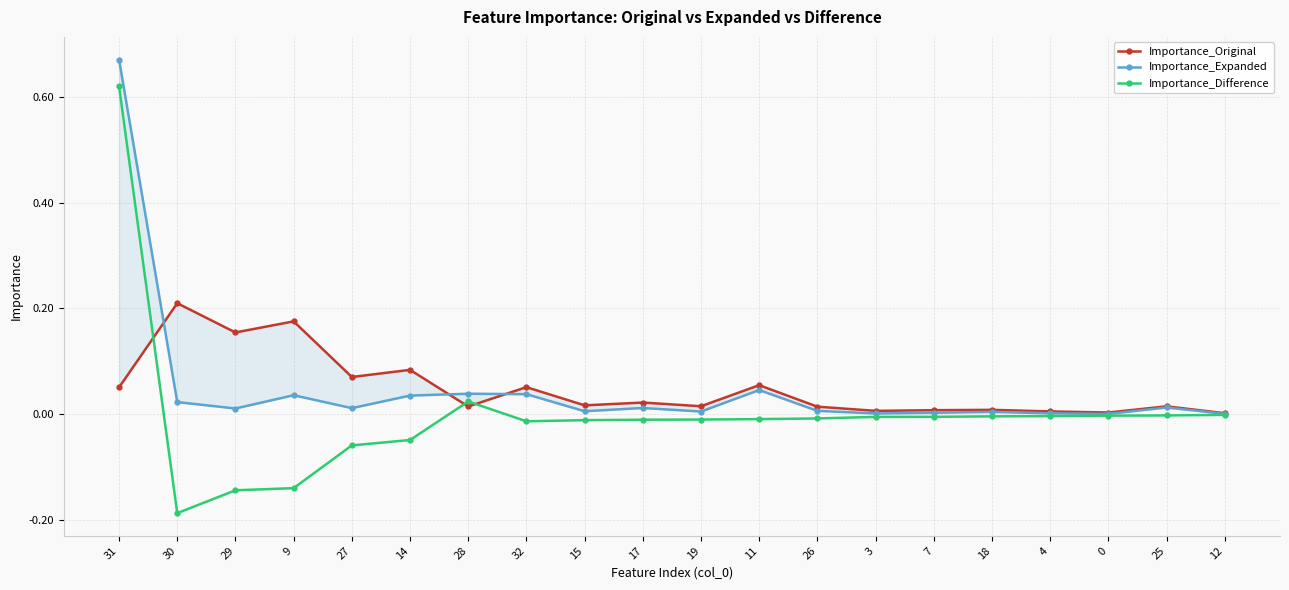

What position from the left is 15?

9